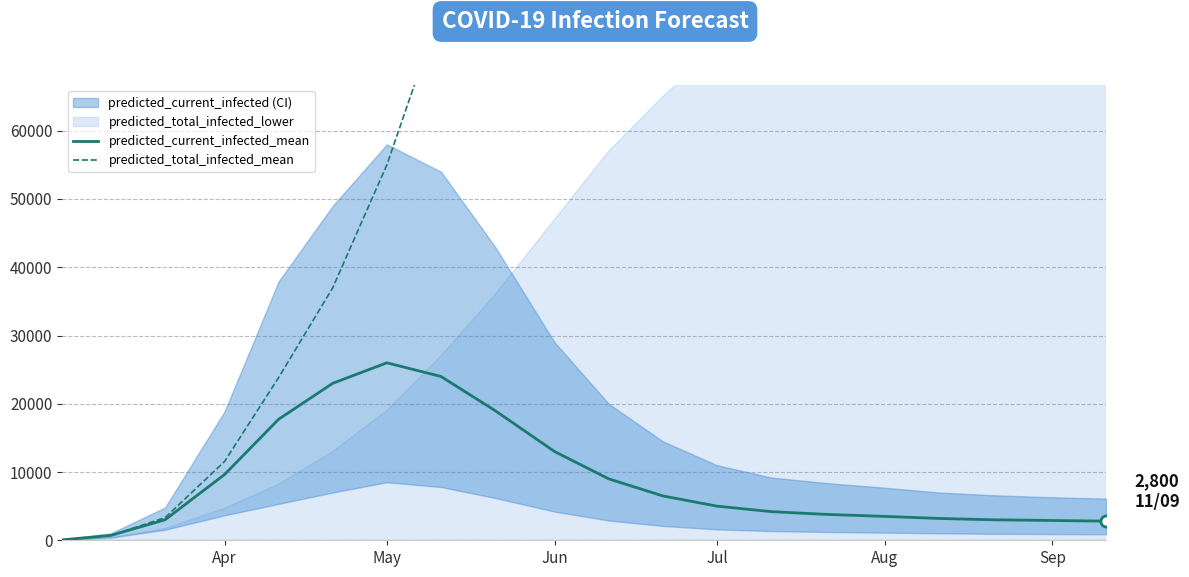

What is the difference between the maximum and minimum values in the predicted_total_infected_mean series?

275938